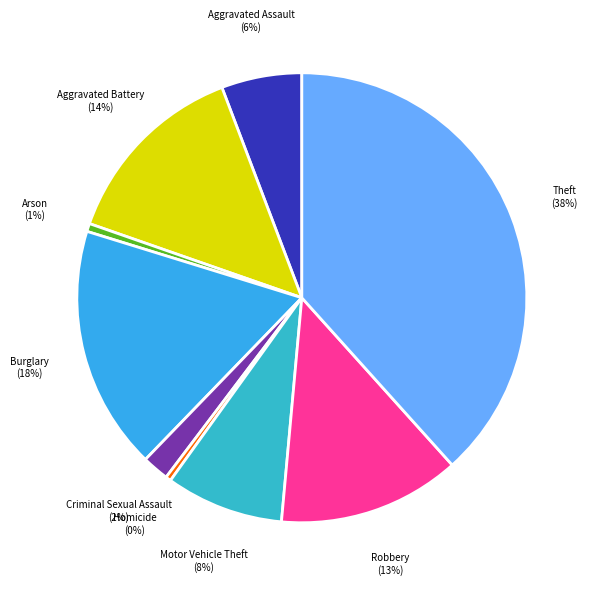

Does any single category account for the majority?

No